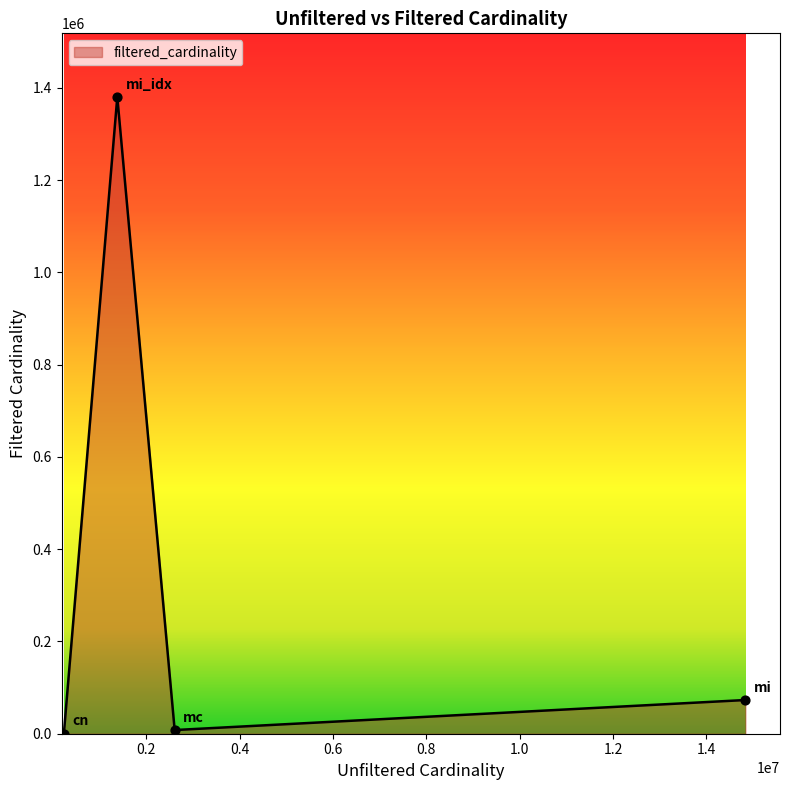

True or false: the data has more than 0 interior local peaks.

True